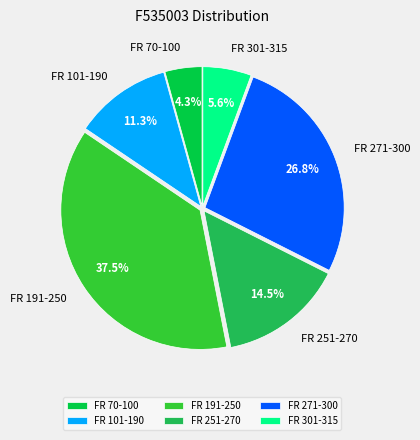

Is there a majority slice in this chart?

No